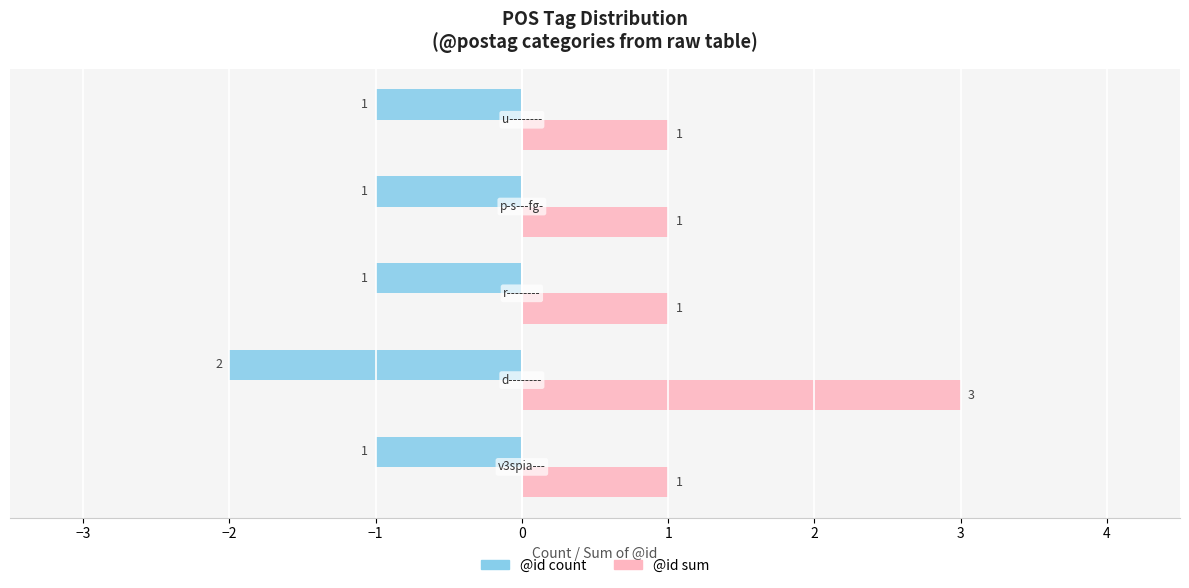

List the series in order of their overall mean, lowest first.

@id count, @id sum